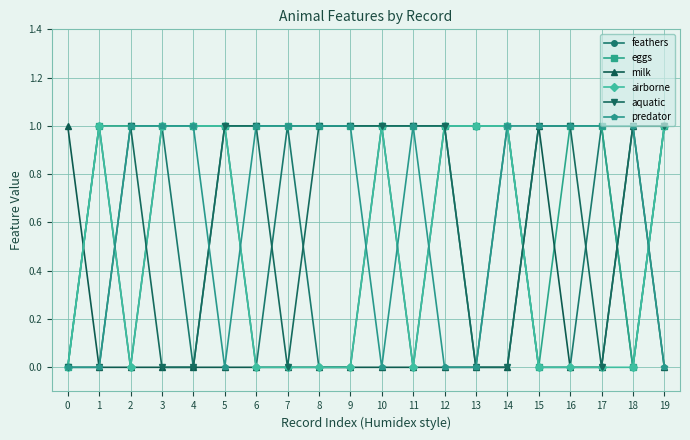

What is the value of the eggs point at the 12th from the left?

1